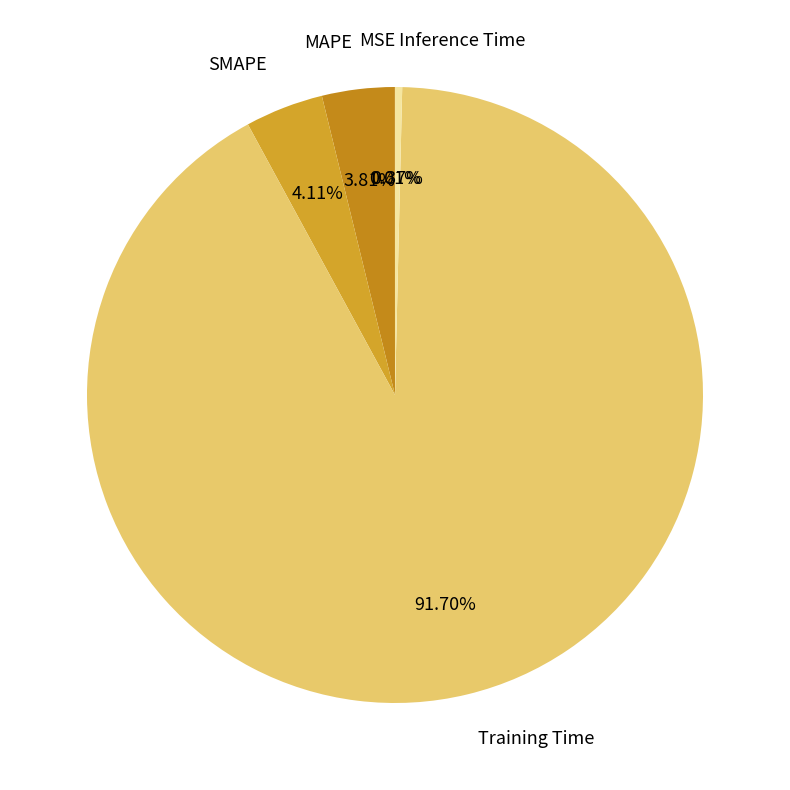

Is the sum of MAPE and SMAPE greater than half?

No